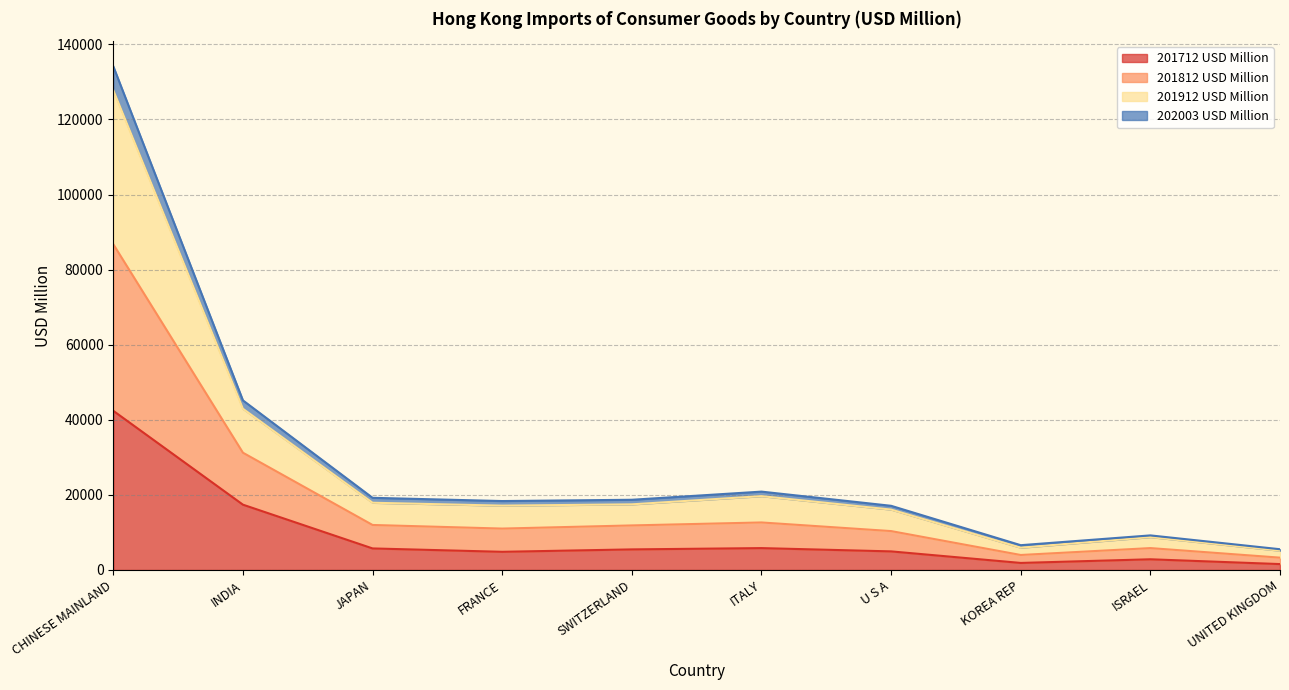

Is it true that 201812 USD Million equals 29932.7 at SWITZERLAND?

False